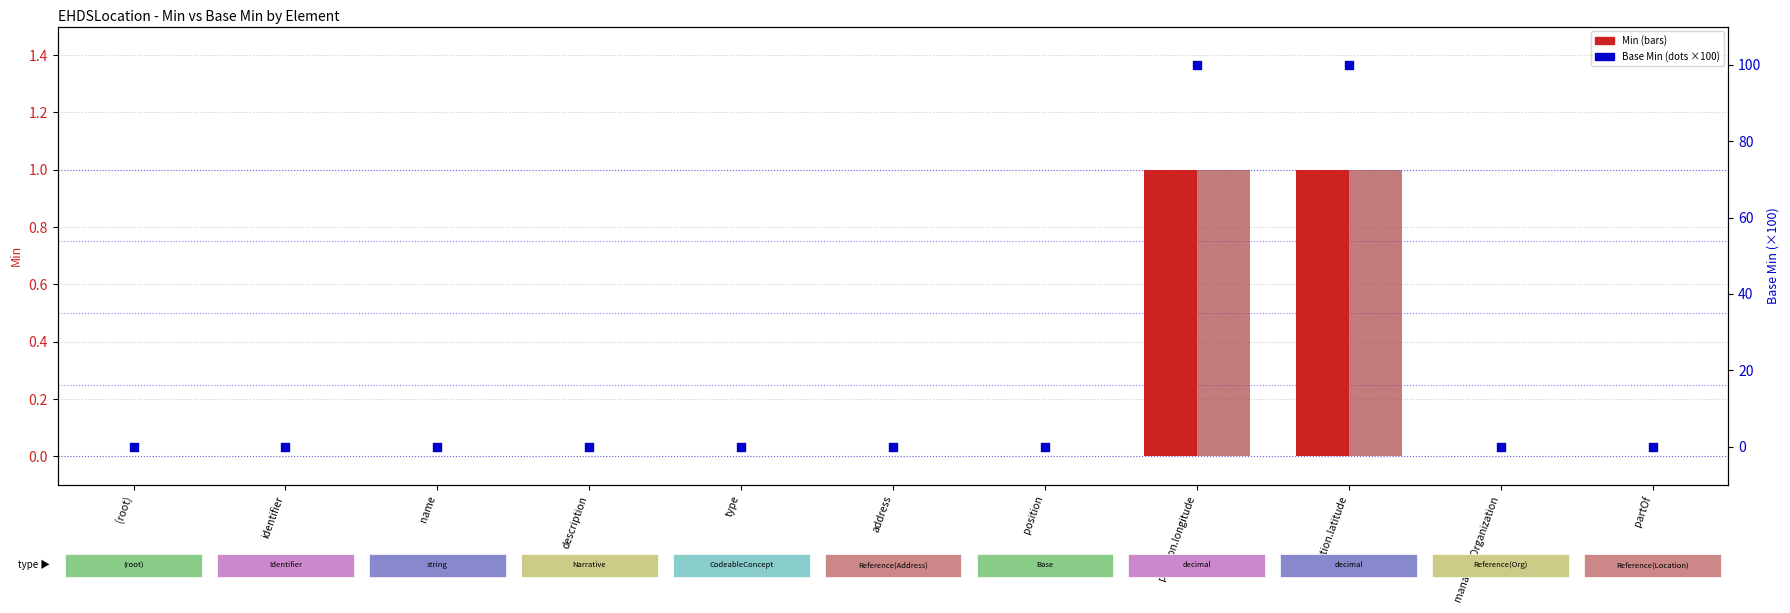

Which series has the largest total across all categories?

Base Min (scaled)